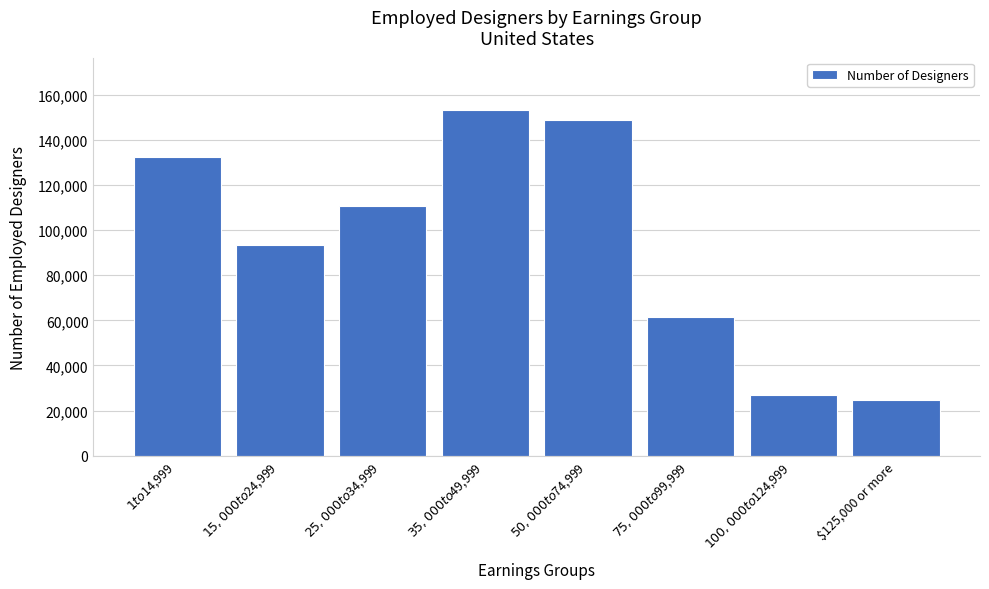

Reading left to right, extract all data points from this chart.

132560	93380	110590	153495	148825	61645	26875	24620